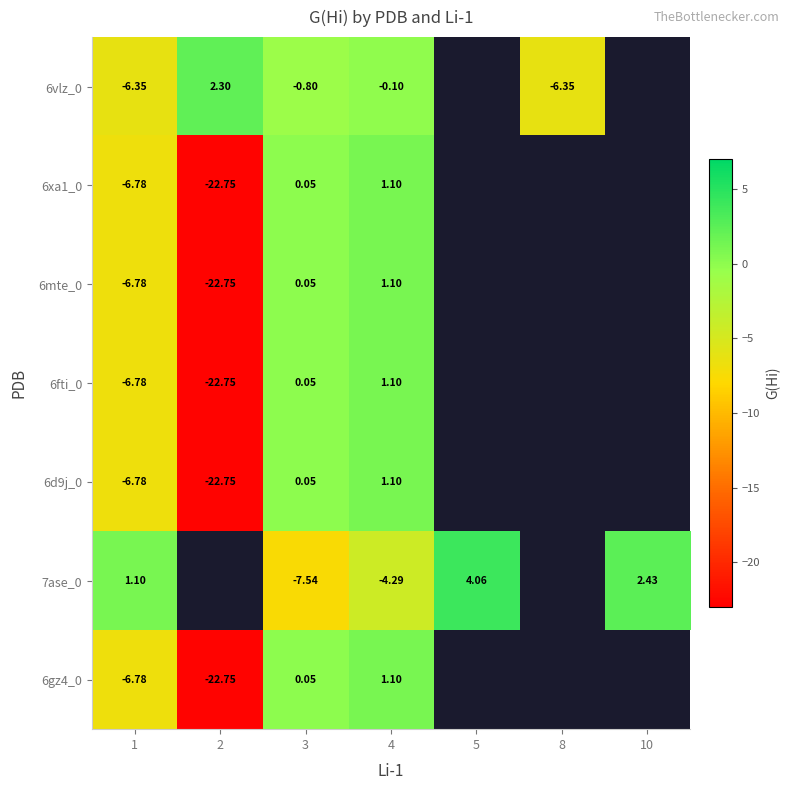

Between 3 and 4, which series saw the biggest shift?

7ase_0